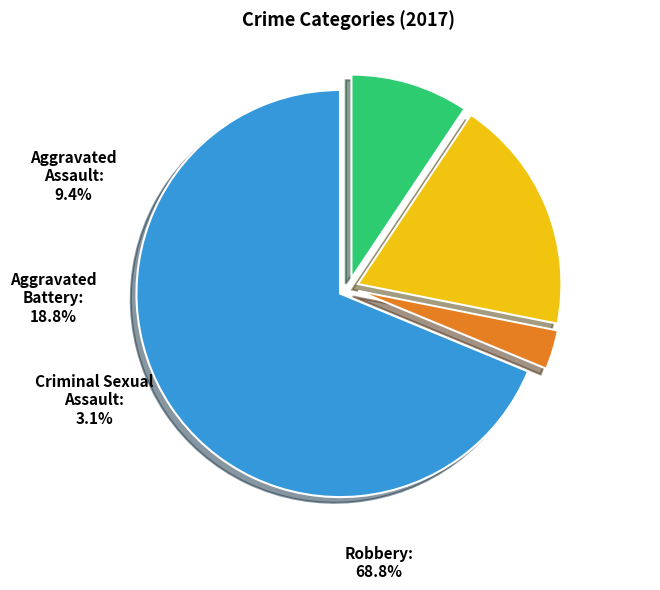

Count the number of slices in the pie.

4